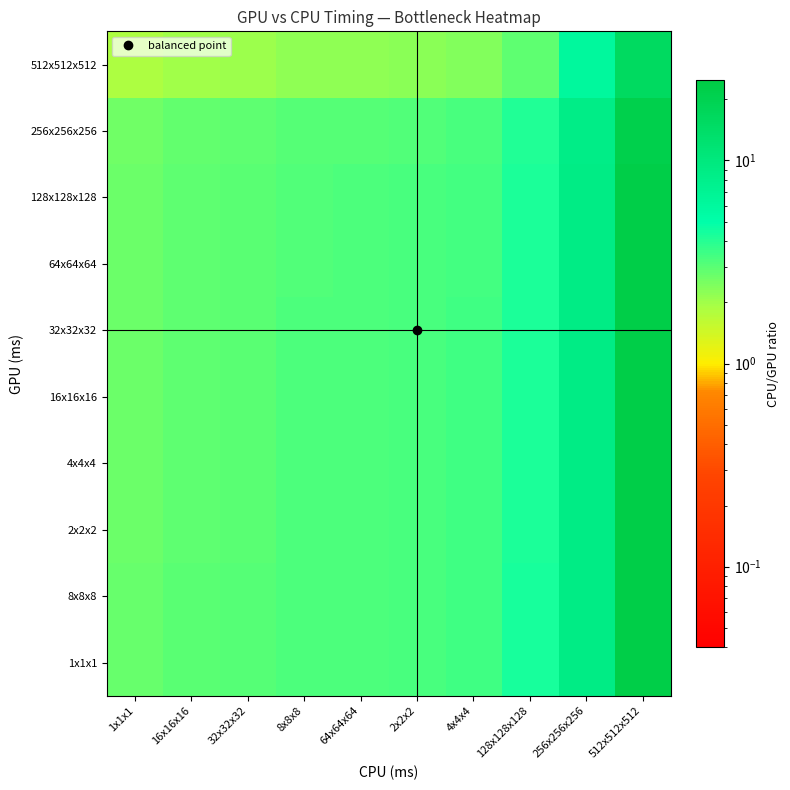

Reading right to left, extract all data points from this chart.

1x1x1: 512x512x512=23.0	256x256x256=8.9	128x128x128=4.3	4x4x4=3.5	2x2x2=3.3	64x64x64=3.2	8x8x8=3.2	32x32x32=3.0	16x16x16=3.0	1x1x1=2.7
8x8x8: 512x512x512=23.0	256x256x256=8.9	128x128x128=4.3	4x4x4=3.5	2x2x2=3.3	64x64x64=3.2	8x8x8=3.2	32x32x32=3.0	16x16x16=3.0	1x1x1=2.7
2x2x2: 512x512x512=22.8	256x256x256=8.8	128x128x128=4.3	4x4x4=3.4	2x2x2=3.3	64x64x64=3.2	8x8x8=3.2	32x32x32=3.0	16x16x16=2.9	1x1x1=2.7
4x4x4: 512x512x512=22.8	256x256x256=8.8	128x128x128=4.3	4x4x4=3.4	2x2x2=3.3	64x64x64=3.2	8x8x8=3.2	32x32x32=3.0	16x16x16=2.9	1x1x1=2.7
16x16x16: 512x512x512=22.8	256x256x256=8.8	128x128x128=4.3	4x4x4=3.4	2x2x2=3.3	64x64x64=3.2	8x8x8=3.2	32x32x32=3.0	16x16x16=2.9	1x1x1=2.7
32x32x32: 512x512x512=22.7	256x256x256=8.8	128x128x128=4.3	4x4x4=3.4	2x2x2=3.3	64x64x64=3.2	8x8x8=3.2	32x32x32=3.0	16x16x16=2.9	1x1x1=2.7
64x64x64: 512x512x512=22.7	256x256x256=8.7	128x128x128=4.3	4x4x4=3.4	2x2x2=3.3	64x64x64=3.2	8x8x8=3.2	32x32x32=3.0	16x16x16=2.9	1x1x1=2.7
128x128x128: 512x512x512=22.7	256x256x256=8.7	128x128x128=4.3	4x4x4=3.4	2x2x2=3.3	64x64x64=3.2	8x8x8=3.2	32x32x32=3.0	16x16x16=2.9	1x1x1=2.7
256x256x256: 512x512x512=22.0	256x256x256=8.5	128x128x128=4.1	4x4x4=3.3	2x2x2=3.2	64x64x64=3.1	8x8x8=3.1	32x32x32=2.9	16x16x16=2.8	1x1x1=2.6
512x512x512: 512x512x512=15.7	256x256x256=6.0	128x128x128=2.9	4x4x4=2.4	2x2x2=2.3	64x64x64=2.2	8x8x8=2.2	32x32x32=2.1	16x16x16=2.0	1x1x1=1.9